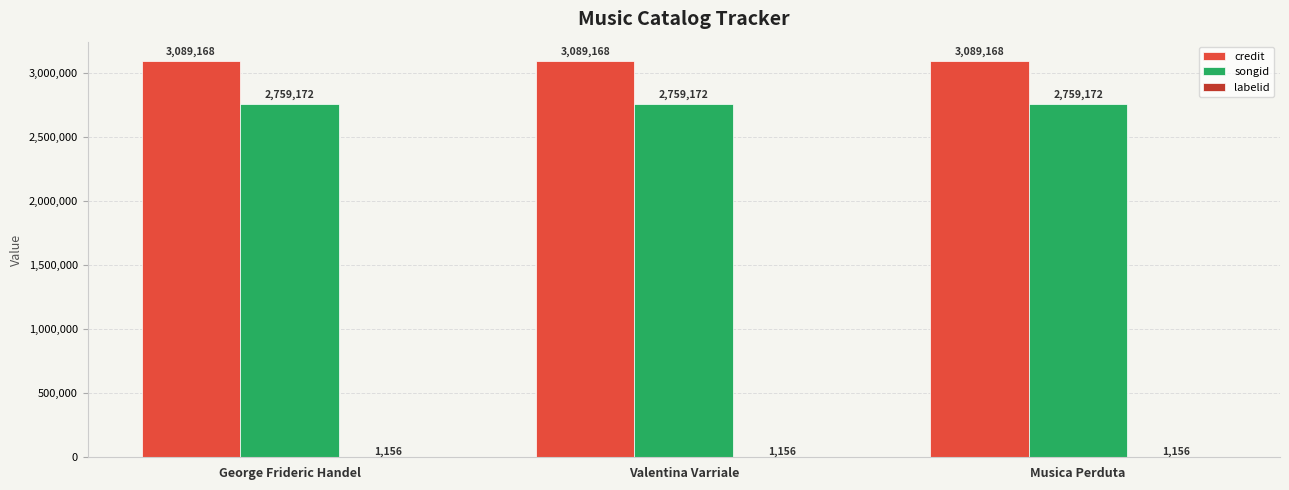

What is the spread (max minus min) of values at Musica Perduta?

3088012